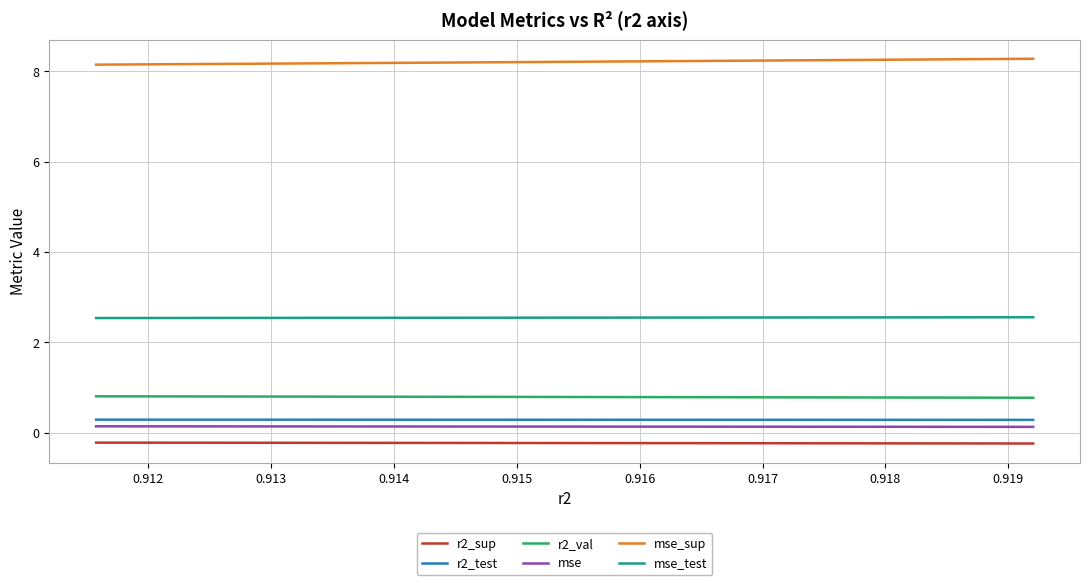

True or false: r2_test and mse intersect in this chart.

False